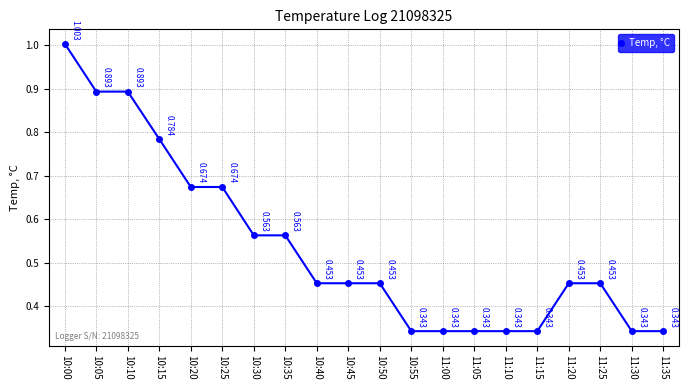

Rank the categories by value from highest to lowest.

10:00, 10:05, 10:10, 10:15, 10:20, 10:25, 10:30, 10:35, 10:40, 10:45, 10:50, 11:20, 11:25, 10:55, 11:00, 11:05, 11:10, 11:15, 11:30, 11:35